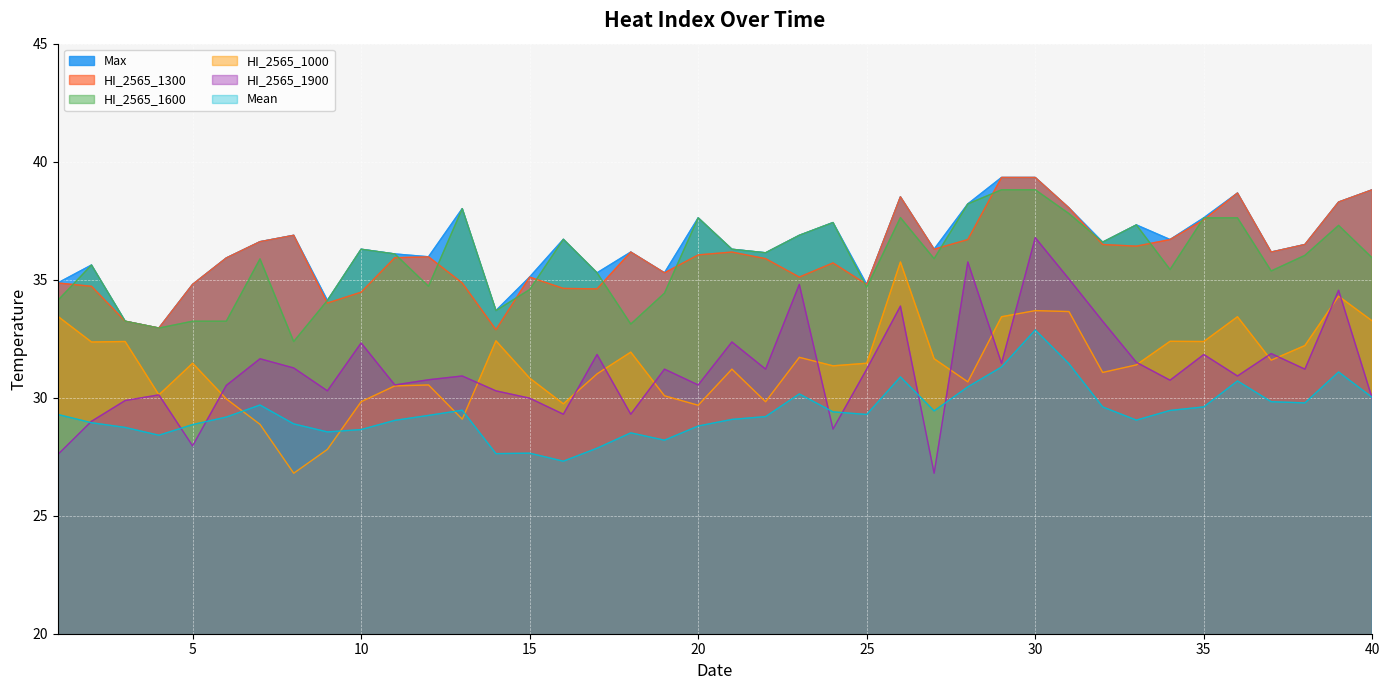

Which category has the lowest value in the Mean series?

16